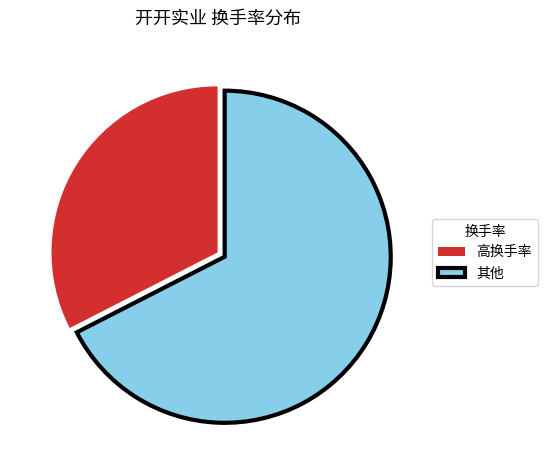

The 高换手率 slice represents 33% of the pie. True or false?

True